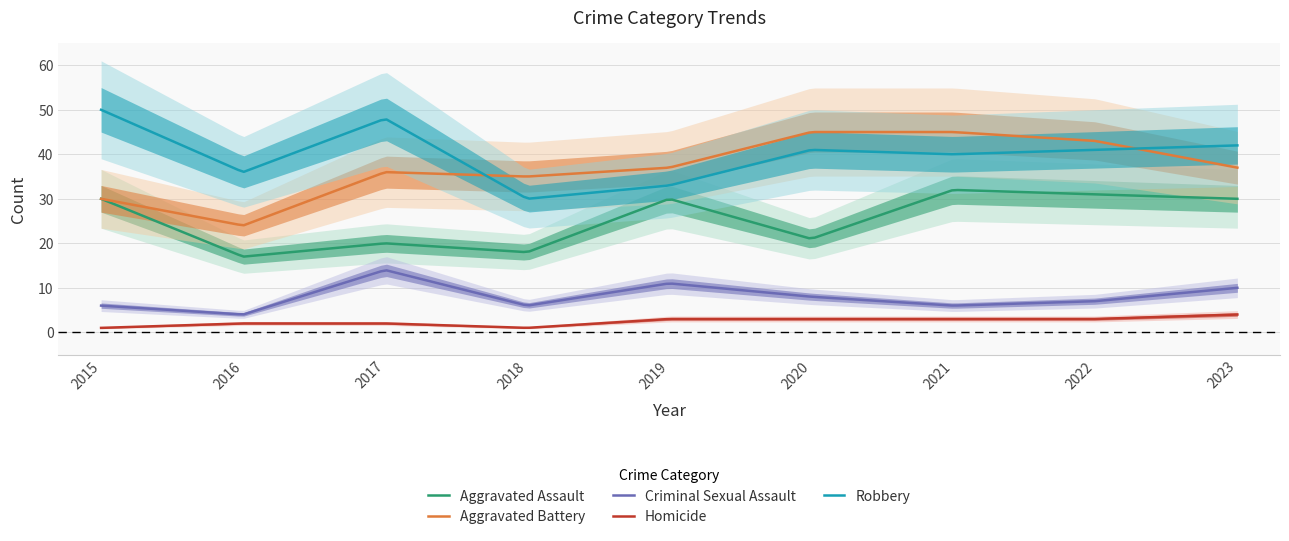

What are all the series names shown in the legend?

Aggravated Assault, Aggravated Battery, Criminal Sexual Assault, Homicide, Robbery